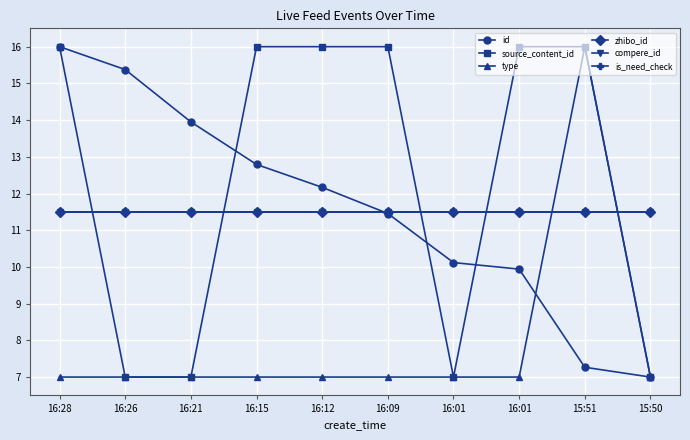

Which series changed the most between 16:28 and 15:50?

id